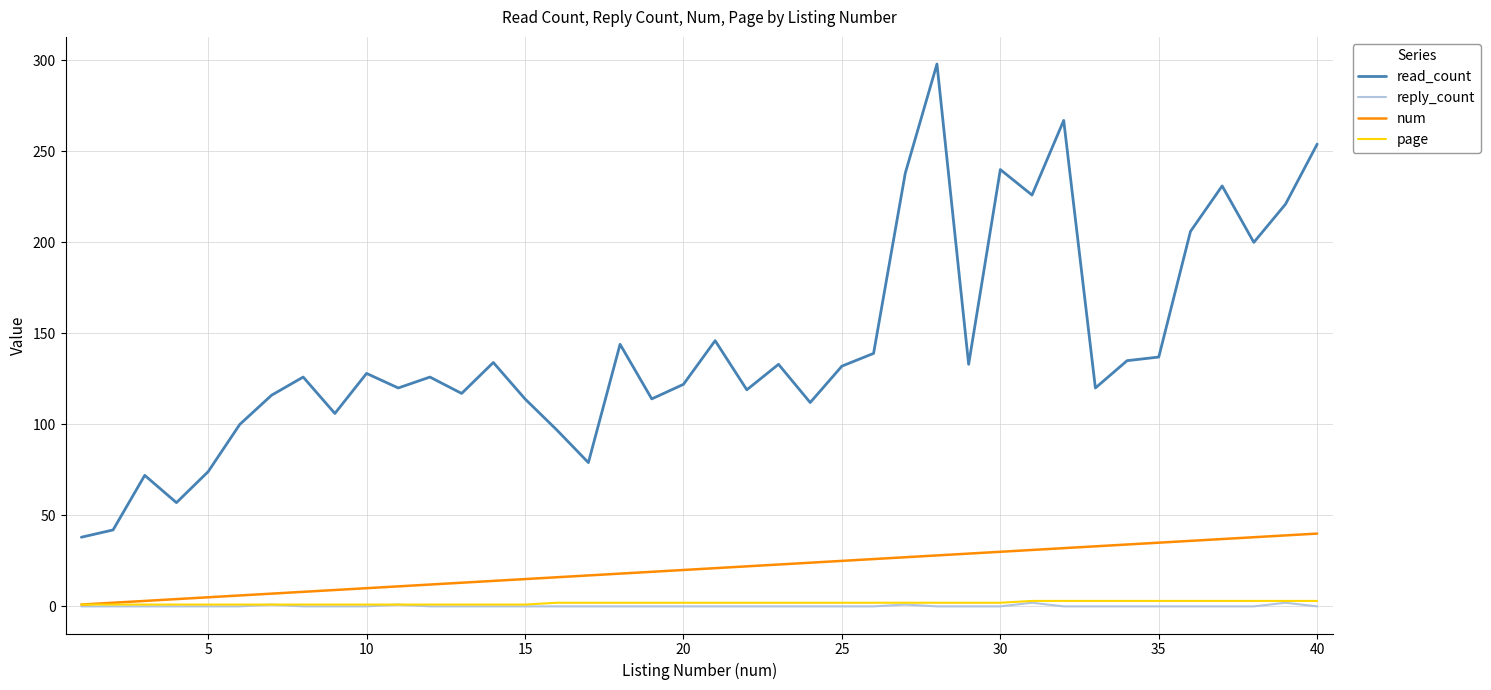

Which series has the widest spread of values?

read_count